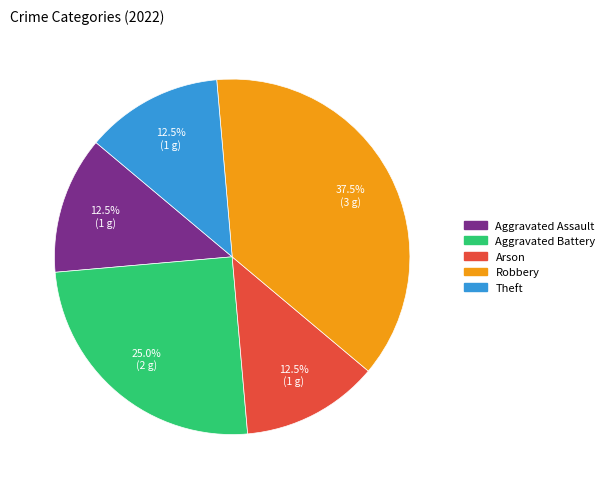

Which has a higher value, Theft or Robbery?

Robbery